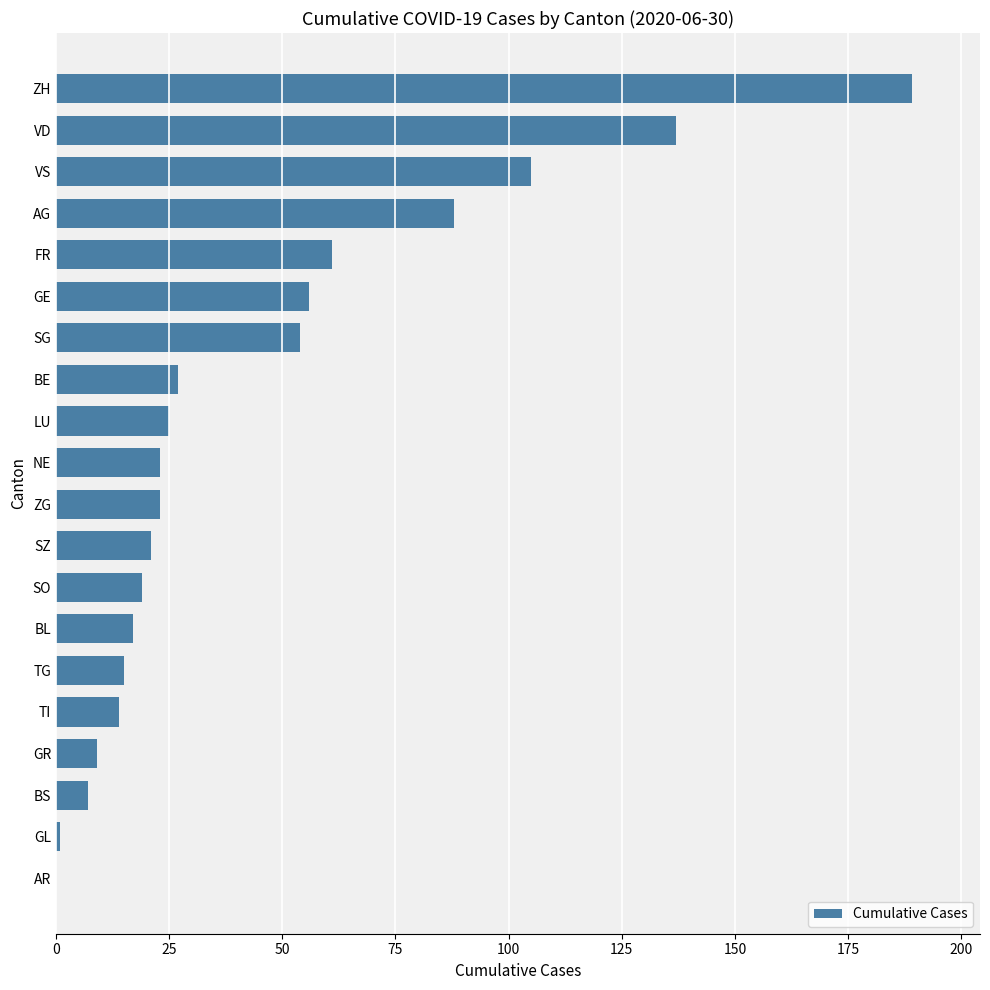

Does the chart contain stacked bars?

No